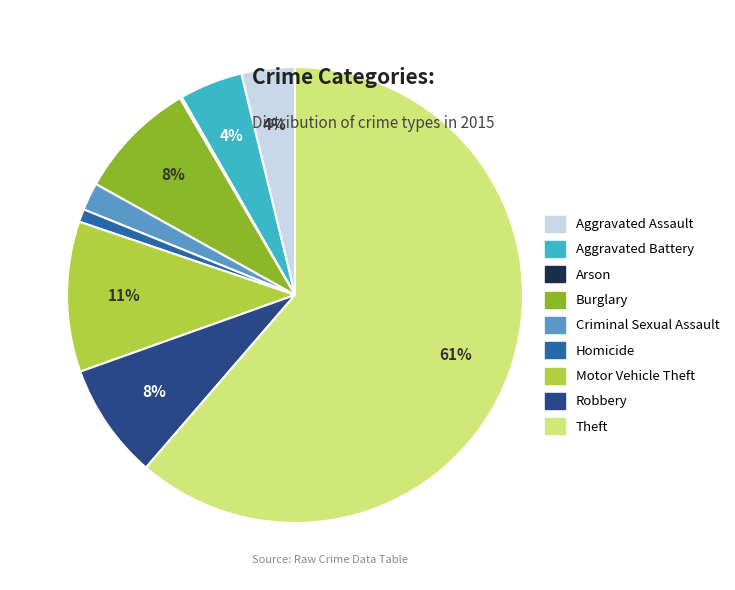

Is there a majority slice in this chart?

Yes